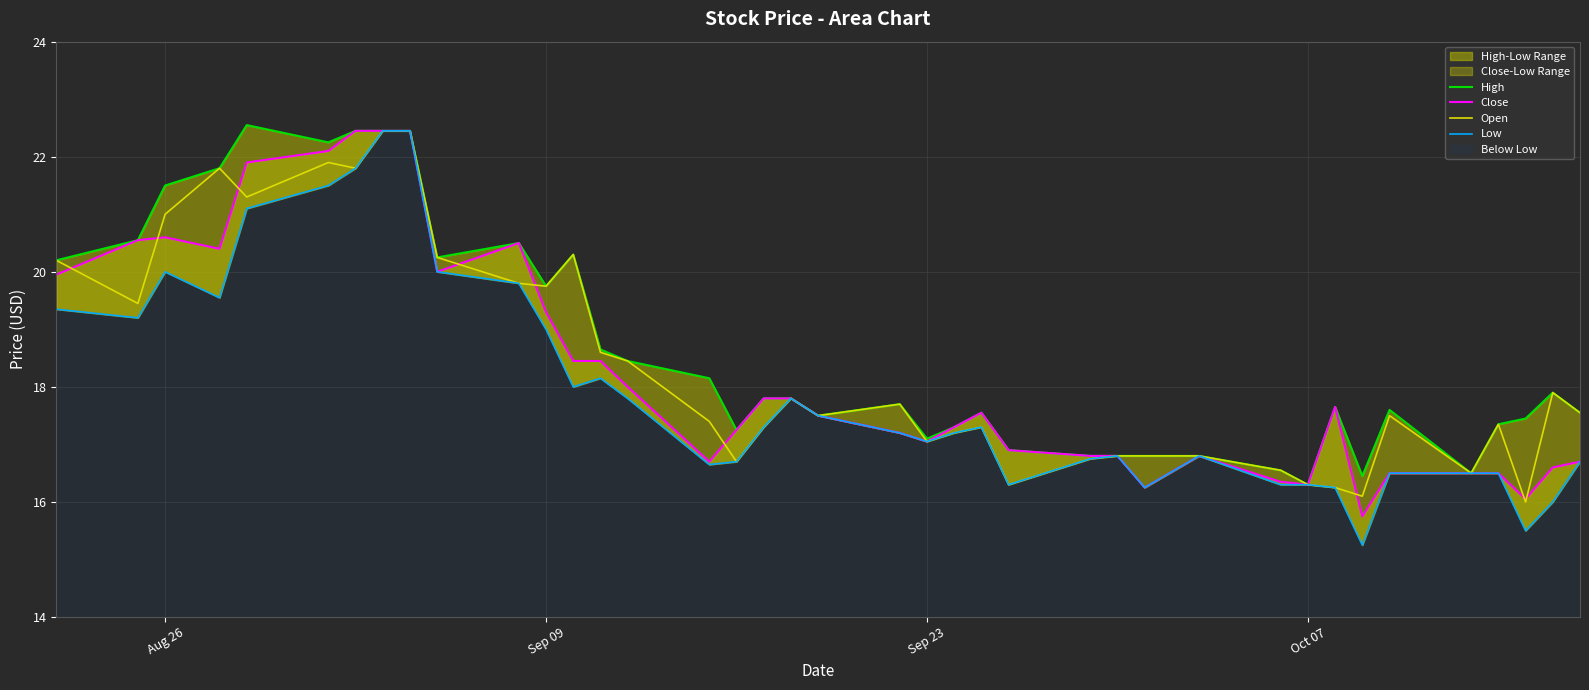

The Open series shows 9.5 at Sep 23. True or false?

False